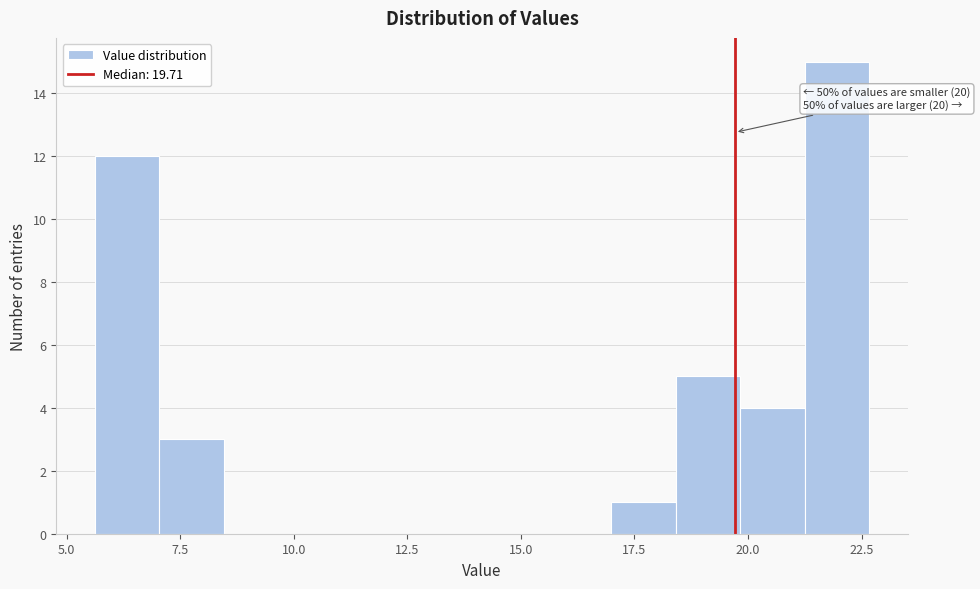

Read against the x-axis, roughly where is the centre of the tallest bar?

22.0